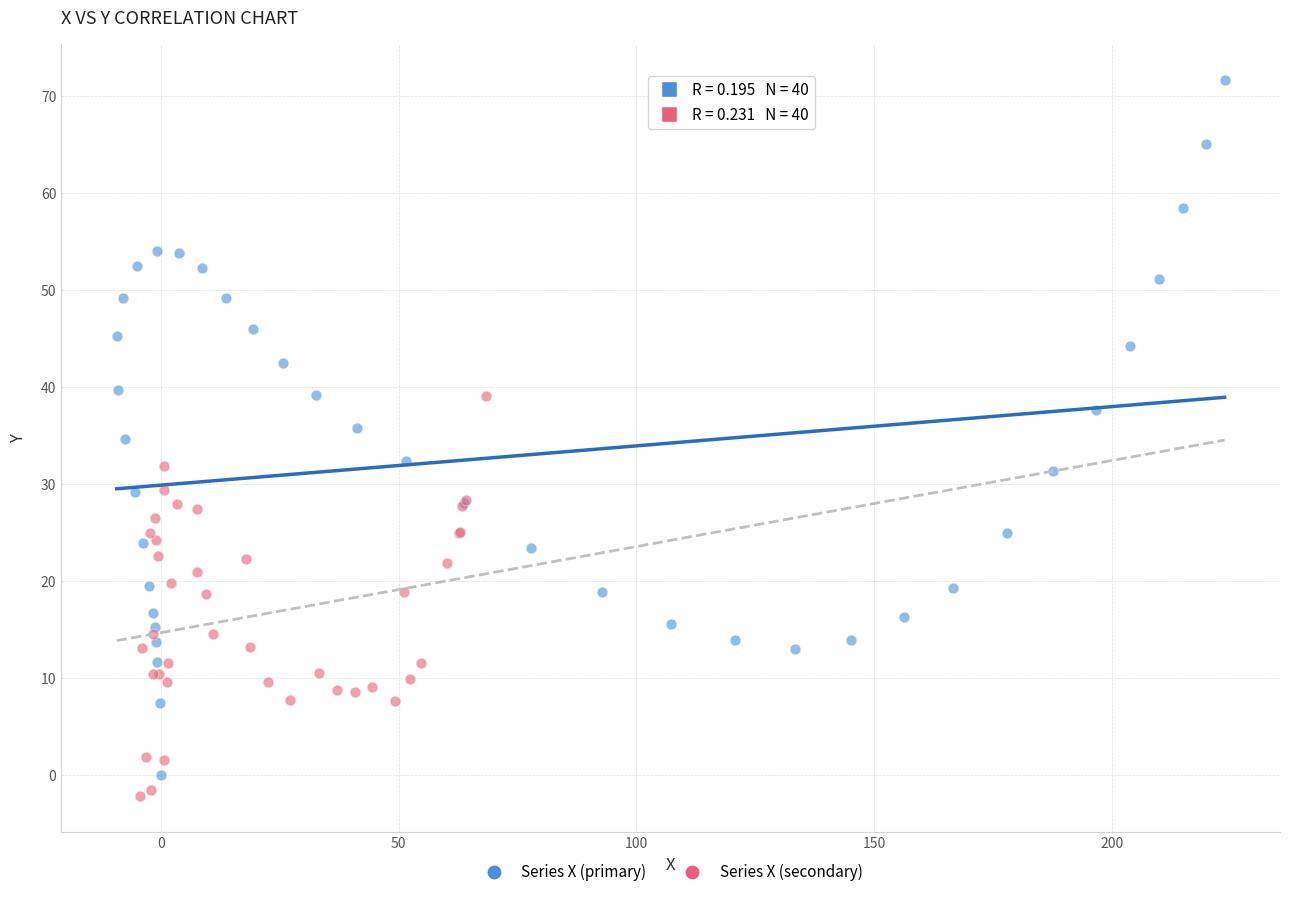

Which series has the widest spread of Y values?

Series X (primary)